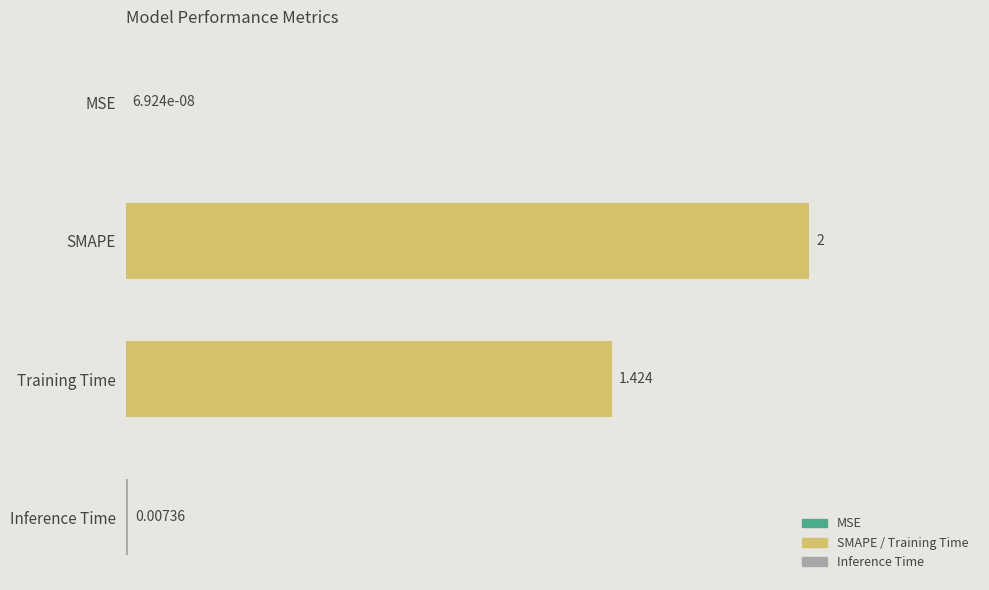

What is the greatest value displayed?

2.0